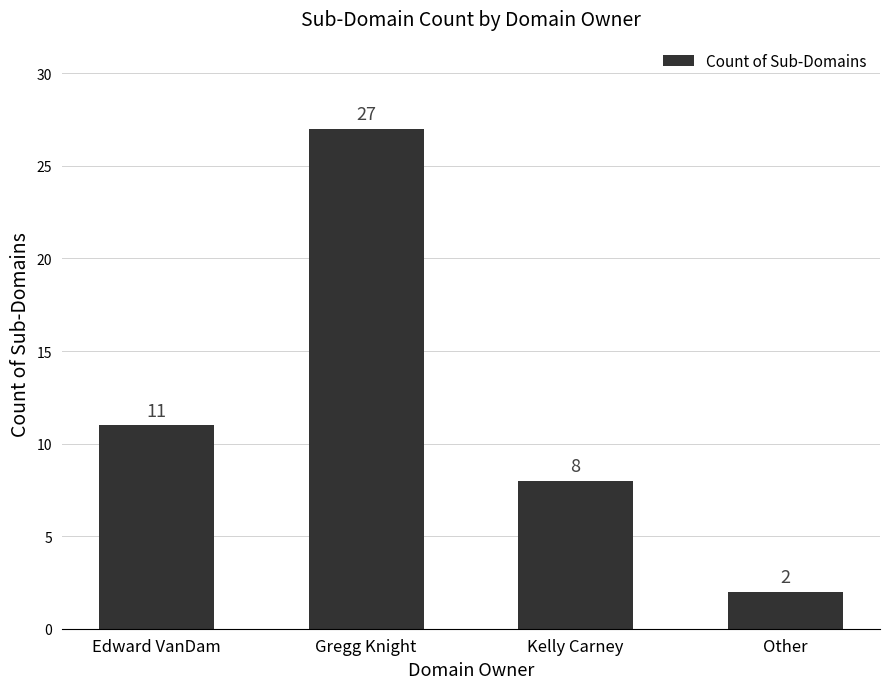

Reading left to right, list all the values displayed in this chart.

Edward VanDam=11	Gregg Knight=27	Kelly Carney=8	Other=2